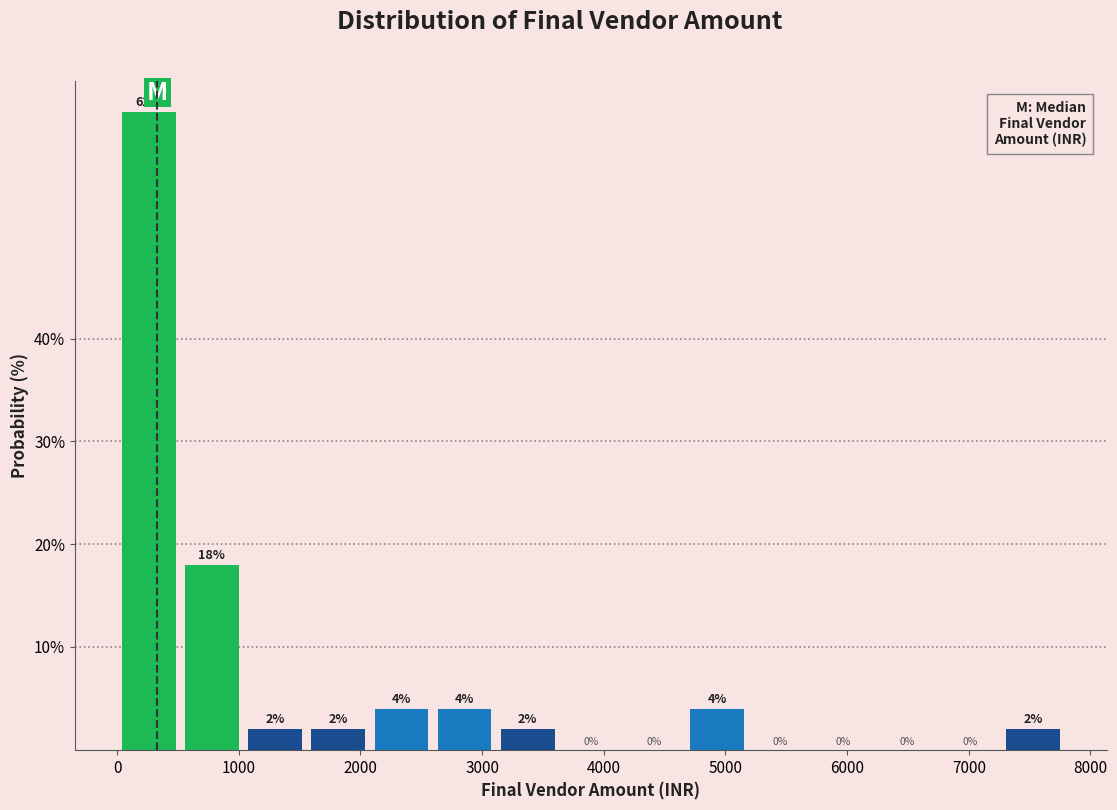

Over which range of the x-axis is the bar tallest?

0 to 500